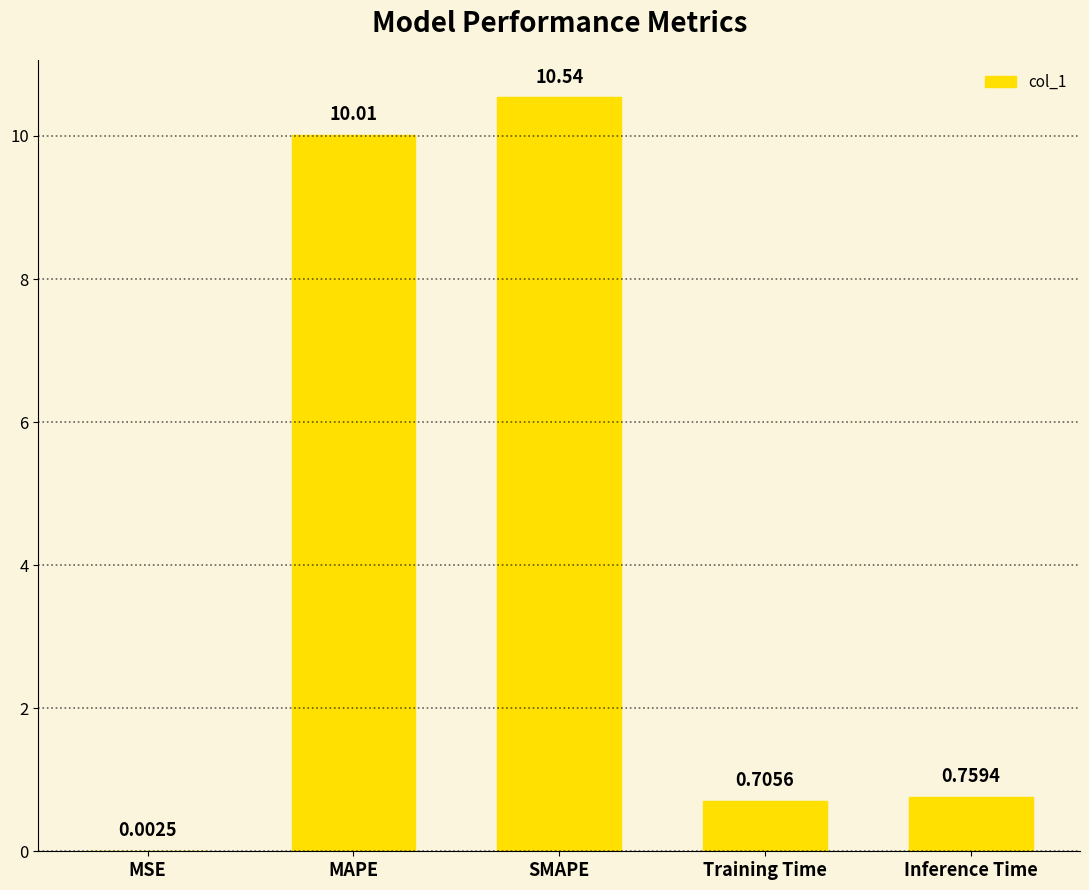

Which label corresponds to the largest value in the chart?

SMAPE